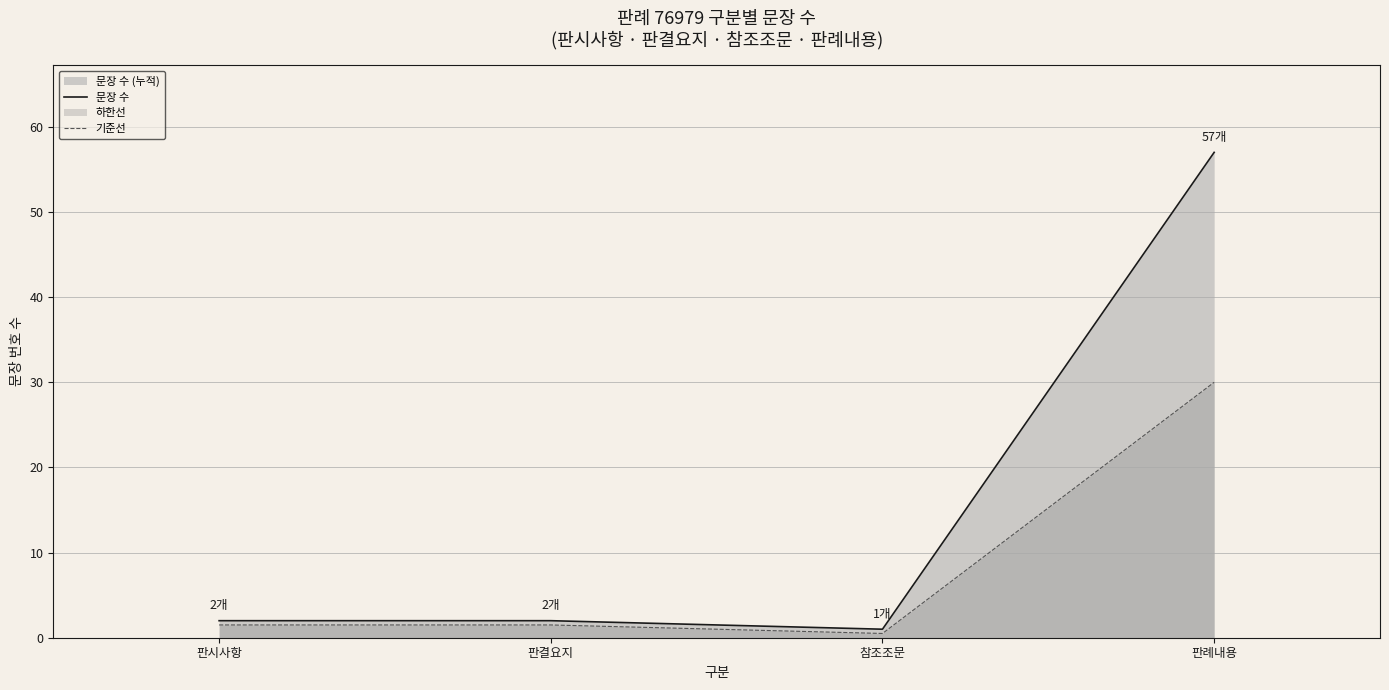

Rank the categories by 기준선 value from lowest to highest.

참조조문, 판시사항, 판결요지, 판례내용